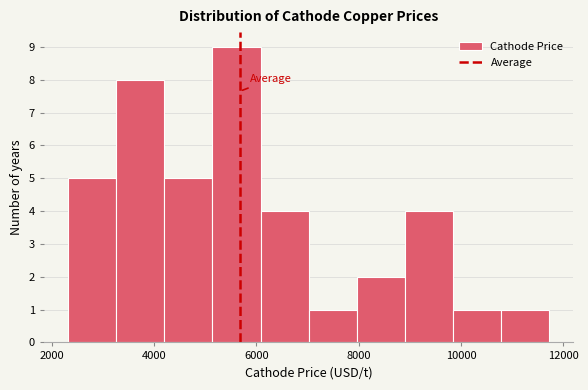

Reading left to right, transcribe this chart: for each bar, give the range it covers on the x-axis and its height. Neither the bar edges nor the heights are printed on the chart, so give them approximately, as read against the axes.

2400 to 3200: 5
3200 to 4200: 8
4200 to 5200: 5
5200 to 6000: 9
6000 to 7000: 4
7000 to 8000: 1
8000 to 9000: 2
9000 to 9800: 4
9800 to 10800: 1
10800 to 11800: 1